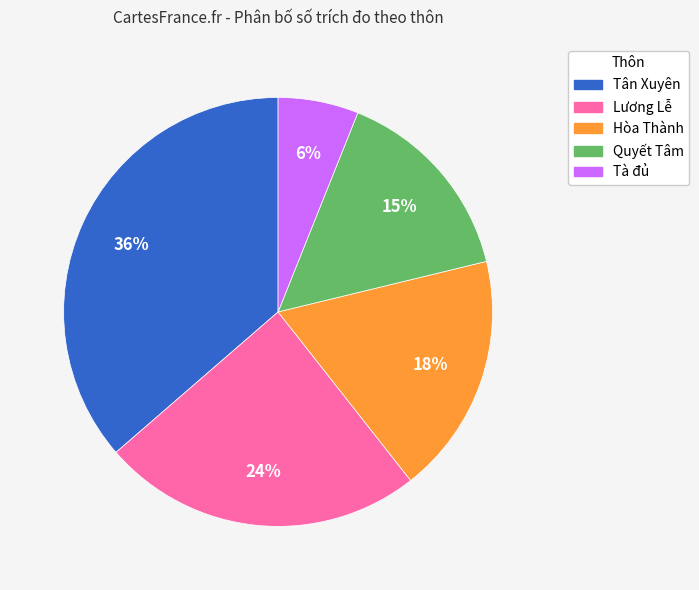

To the nearest percent, what is the difference between the Tà đủ and Lương Lễ slice percentages?

18%